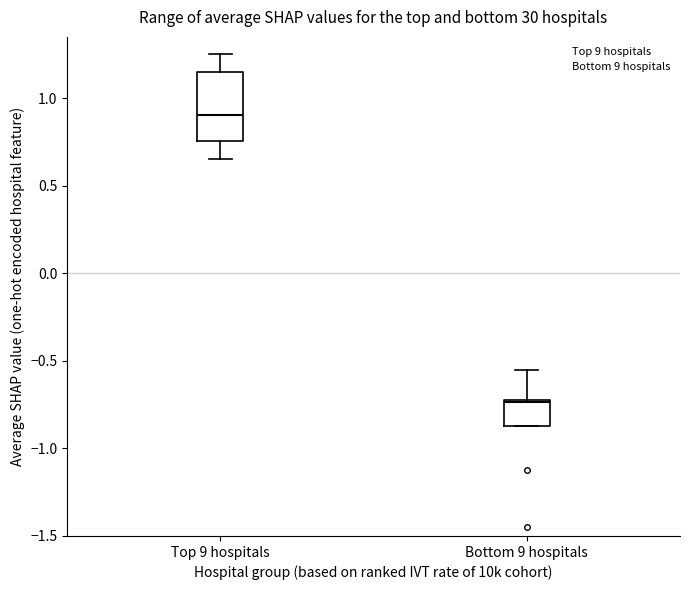

Reading left to right, read every box against the y-axis: the position of its median line, the range the box covers, and the ends of its whiskers. The values are not printed on the chart, so give them approximately, as read against the axis.

Top 9 hospitals: median 0.90, box 0.75 to 1.15, whiskers 0.65 to 1.25
Bottom 9 hospitals: median -0.75, box -0.85 to -0.70, whiskers -0.85 to -0.55